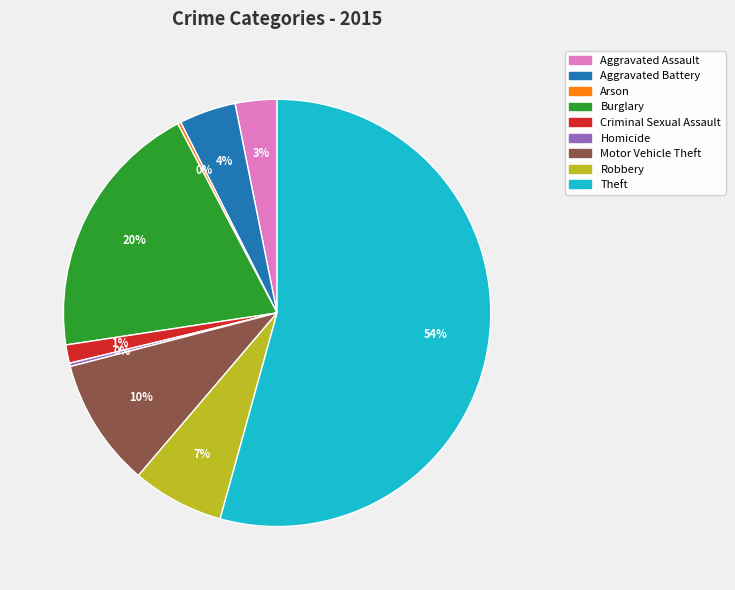

To the nearest percent, what is the average slice percentage?

11%